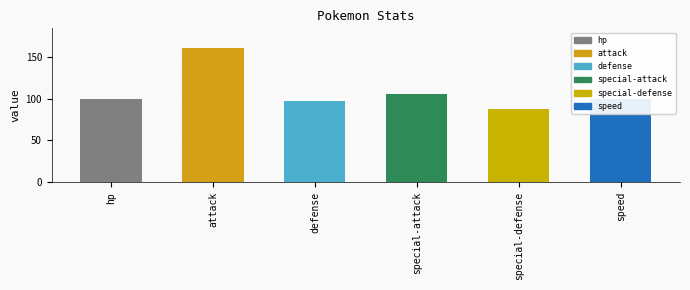

What is the difference between the values at speed and attack?

60